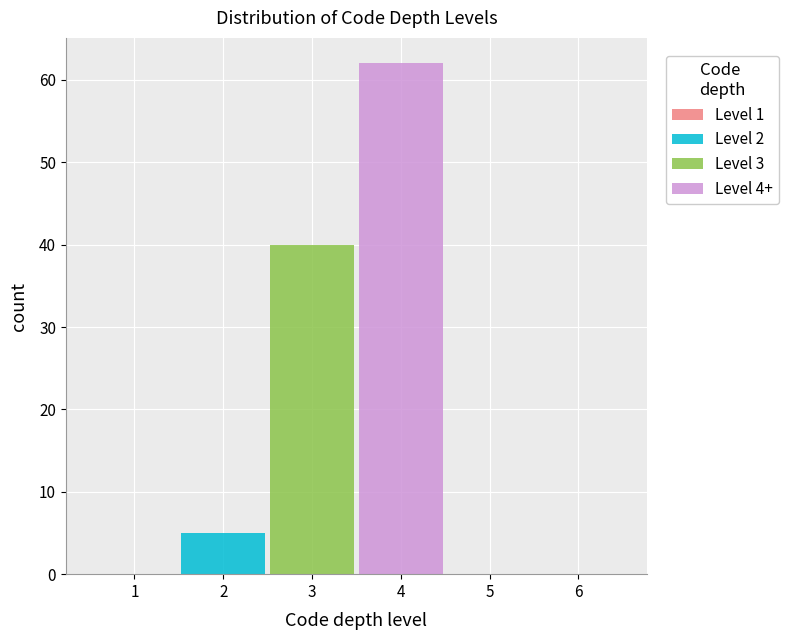

Reading left to right, transcribe this chart: for each stacked bar, give the range it covers on the x-axis and its total height. The values are not printed on the chart, so give them approximately, as read against the axis.

0.5 to 1.5: 0
1.5 to 2.5: 5
2.5 to 3.5: 40
3.5 to 4.5: 62
4.5 to 5.5: 0
5.5 to 6.5: 0